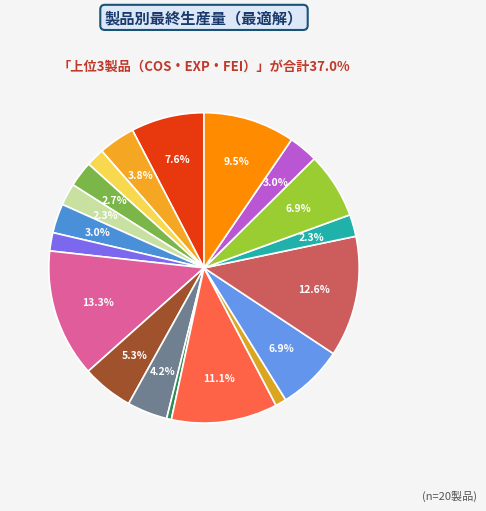

How many slices are in this pie chart?

19